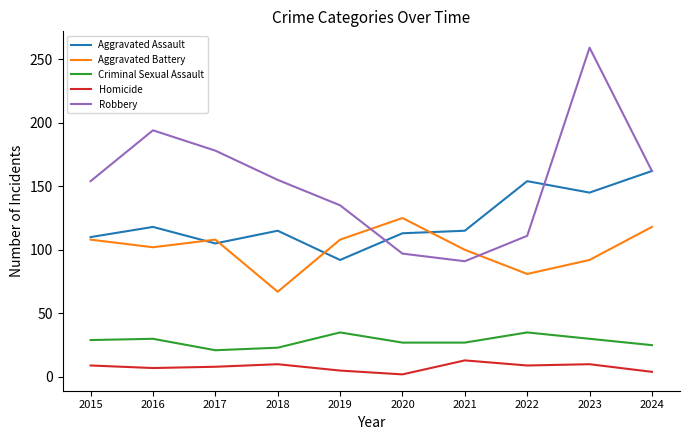

Count the number of categories in the chart.

10